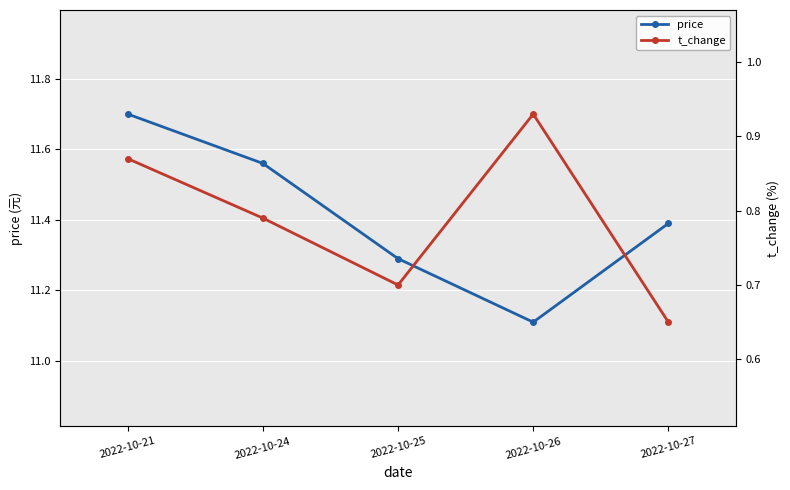

True or false: t_change and price cross at least once.

False